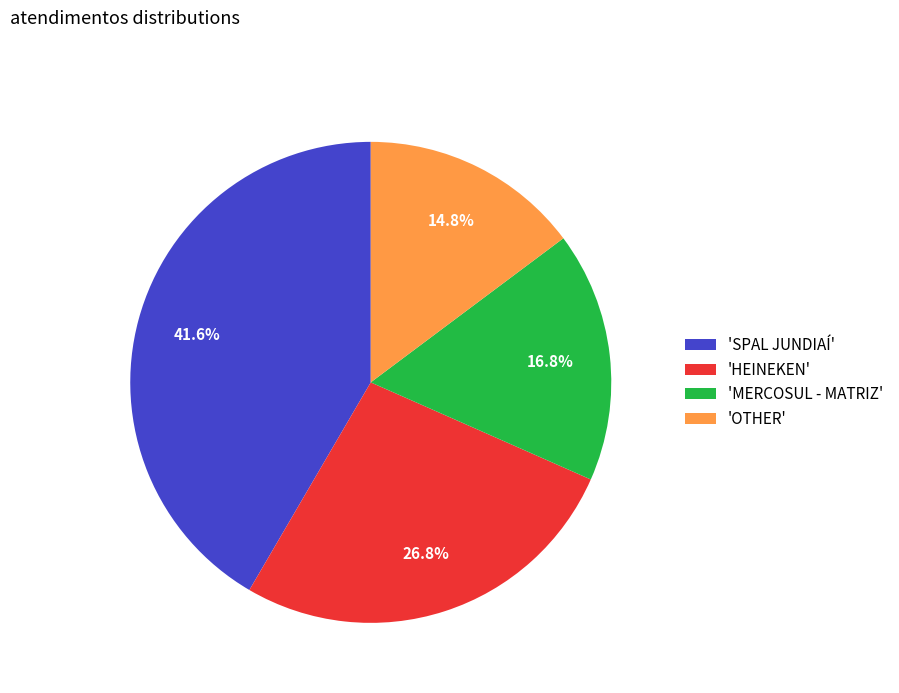

What portion of the pie excludes 'OTHER'?

85.2%